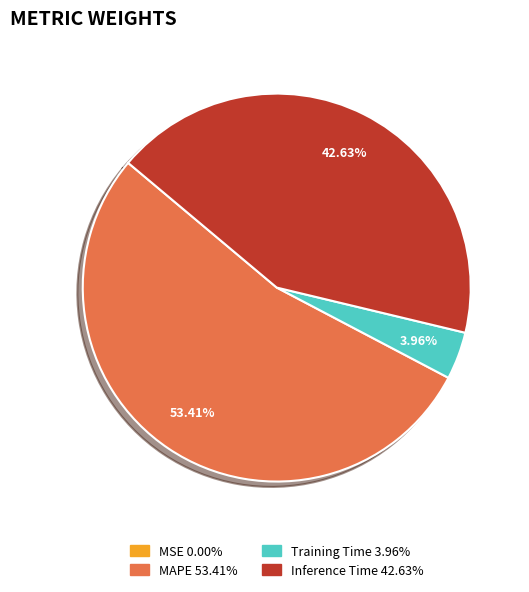

Which category accounts for the majority?

MAPE